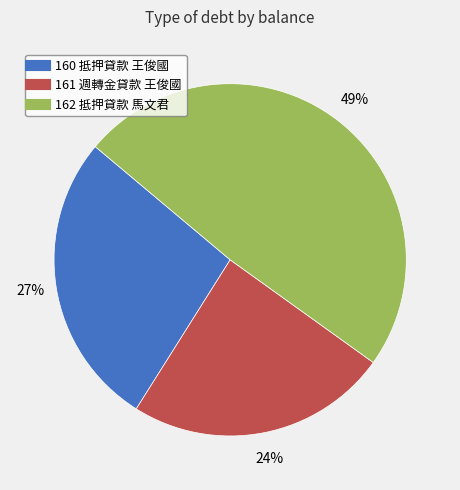

Count the number of slices in the pie.

3